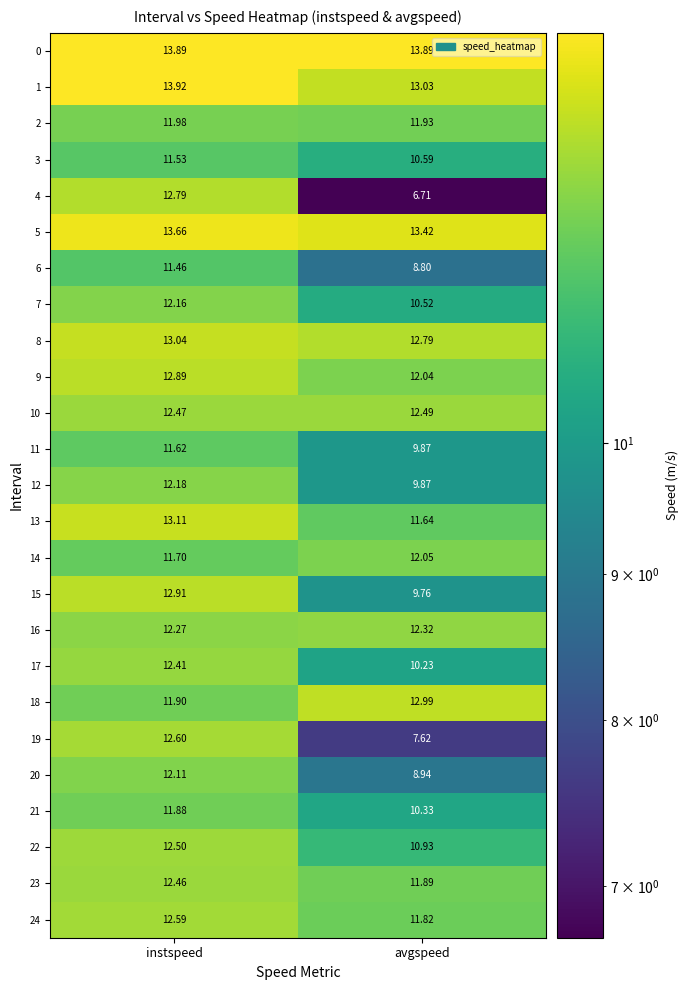

Rank the series at instspeed from highest to lowest value.

1, 0, 5, 13, 8, 15, 9, 4, 19, 24, 22, 10, 23, 17, 16, 12, 7, 20, 2, 18, 21, 14, 11, 3, 6